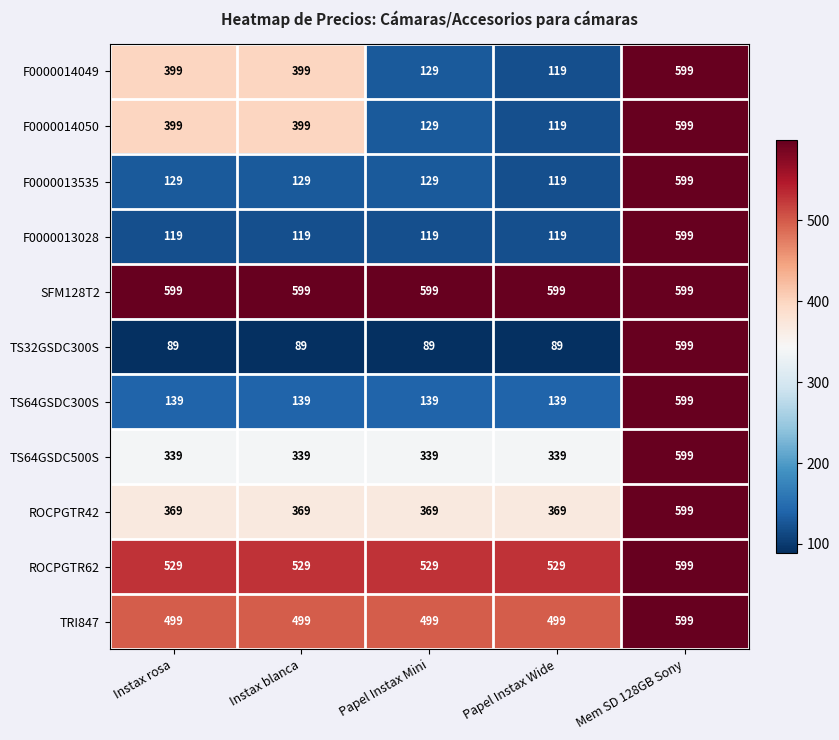

At which label does TS32GSDC300S reach its peak?

Mem SD 128GB Sony